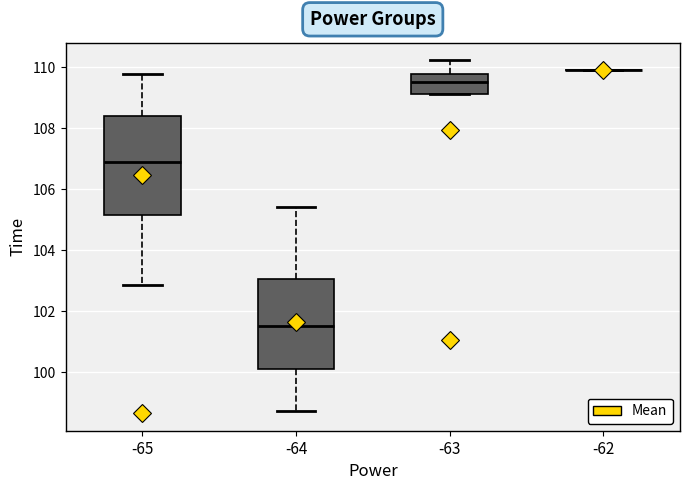

Where is the upper edge of the box at x = -64 on the y-axis? The values are not printed on the chart, so give them approximately, as read against the axis.

103.0